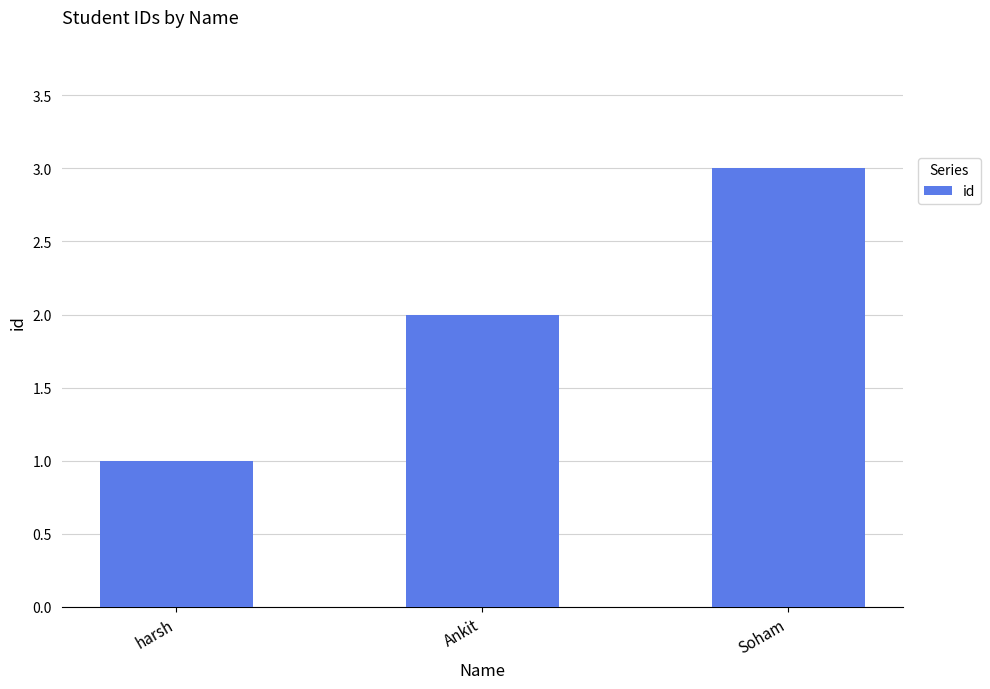

Reading left to right, what are all the values shown in this chart?

harsh=1	Ankit=2	Soham=3